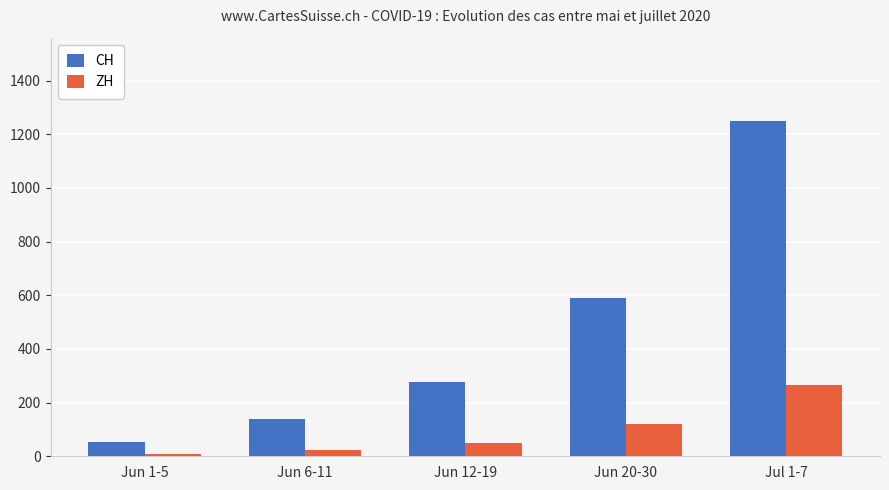

Reading left to right, list all the values displayed in this chart.

CH: 52	139	276	590	1248
ZH: 7	24	49	119	267